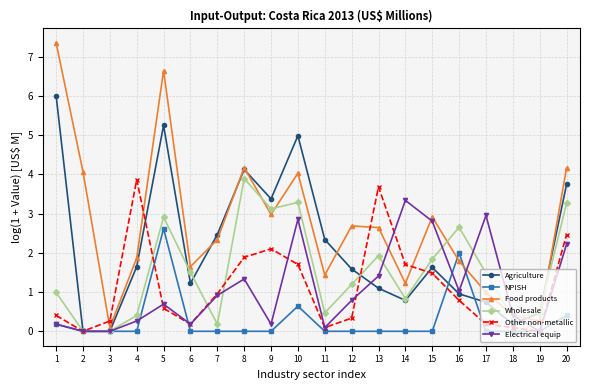

Reading right to left, list all the values displayed in this chart.

Agriculture: 3.7	0.5	0.2	0.7	1.0	1.6	0.8	1.1	1.6	2.3	5.0	3.4	4.1	2.5	1.2	5.3	1.6	0.0	0.0	6.0
NPISH: 0.4	0.0	0.0	0.0	2.0	0.0	0.0	0.0	0.0	0.0	0.6	0.0	0.0	0.0	0.0	2.6	0.0	0.0	0.0	0.2
Food products: 4.2	0.3	0.4	1.0	1.8	2.9	1.2	2.6	2.7	1.4	4.0	3.0	4.2	2.3	1.6	6.6	1.9	0.1	4.1	7.4
Wholesale: 3.3	0.5	0.3	1.5	2.7	1.8	0.8	1.9	1.2	0.5	3.3	3.1	3.9	0.2	1.5	2.9	0.4	0.0	0.0	1.0
Other non-metallic: 2.5	0.0	0.1	0.2	0.8	1.5	1.7	3.7	0.3	0.1	1.7	2.1	1.9	1.0	0.2	0.6	3.9	0.3	0.0	0.4
Electrical equip: 2.2	0.0	0.4	3.0	1.0	2.8	3.3	1.4	0.8	0.1	2.9	0.2	1.3	0.9	0.2	0.7	0.3	0.0	0.0	0.2